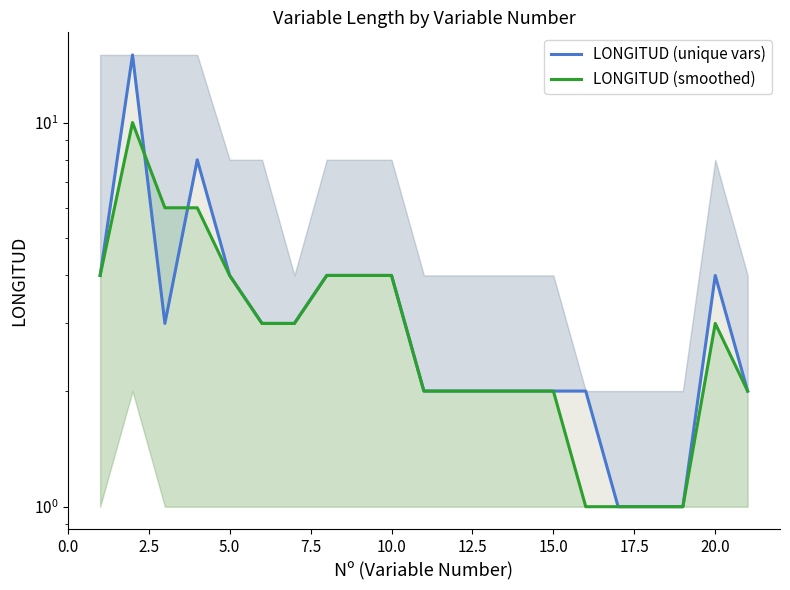

Does the chart have visible grid lines?

No